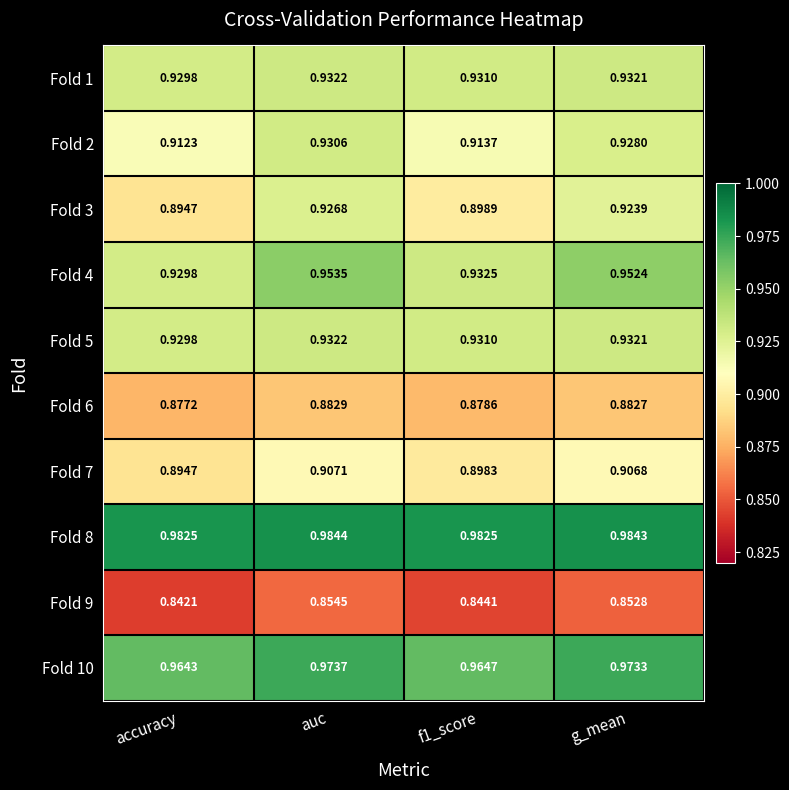

At which category does the chart reach its peak across all series?

auc